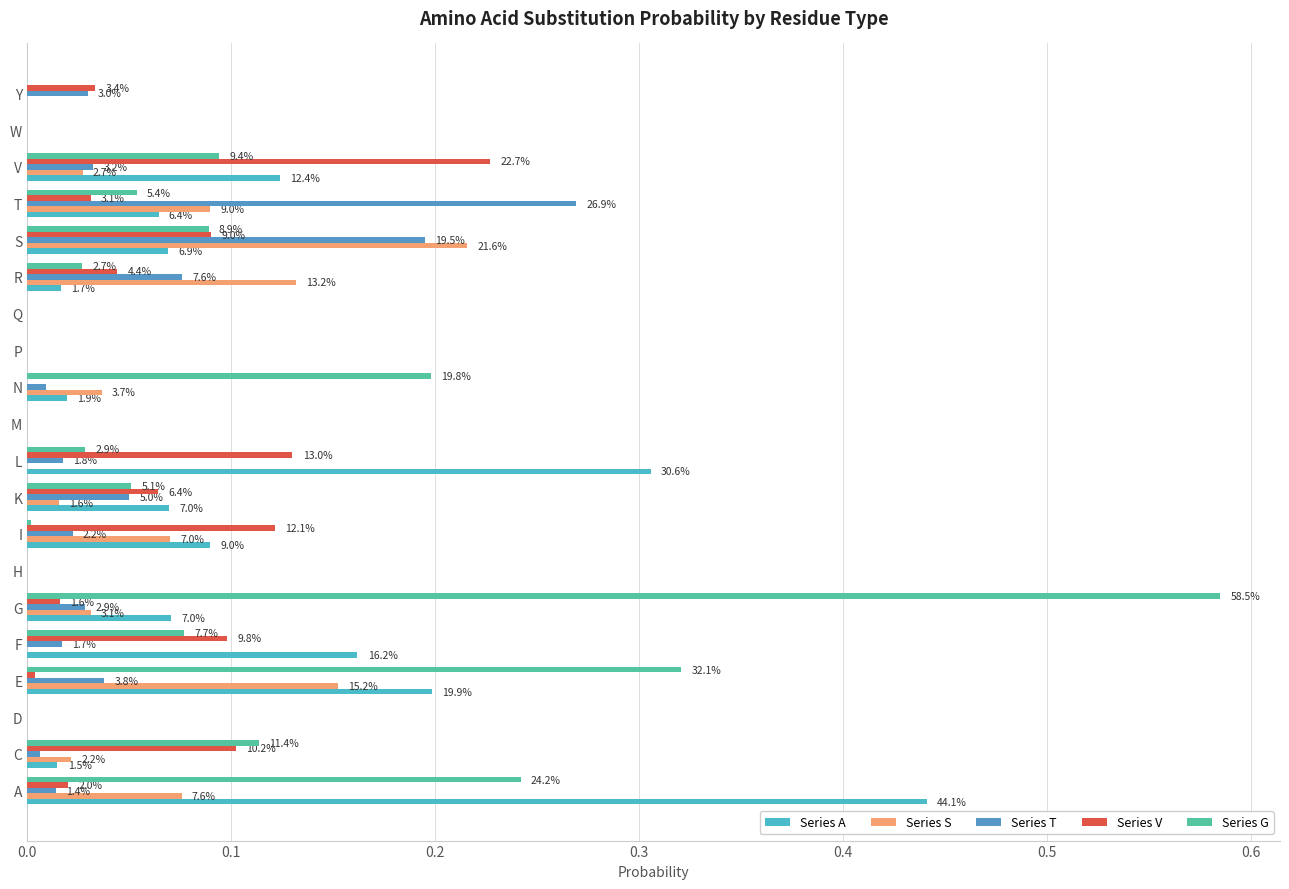

List the series in order of their peak value, highest first.

Series G, Series A, Series T, Series V, Series S